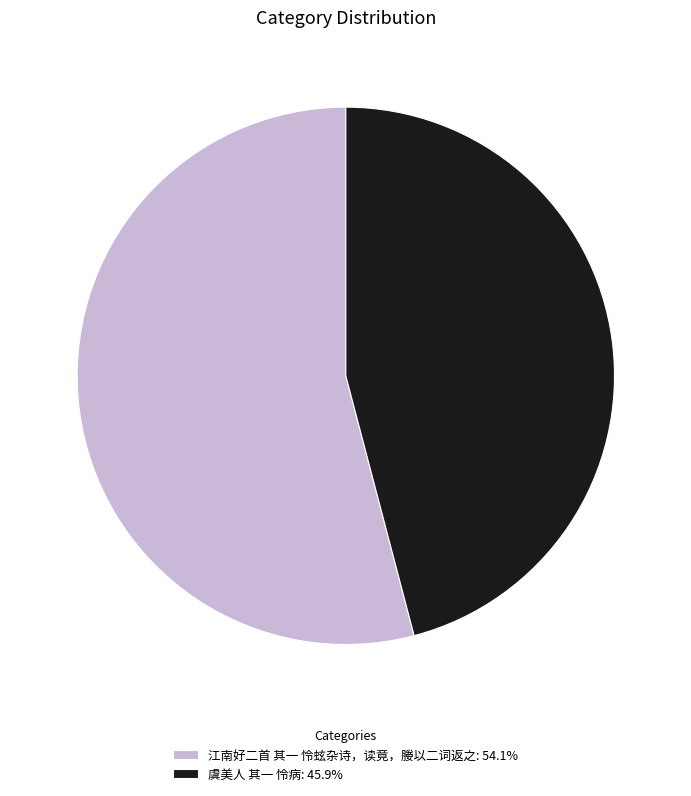

Is it true that 虞美人 其一 怜病 is 56% of the pie?

False